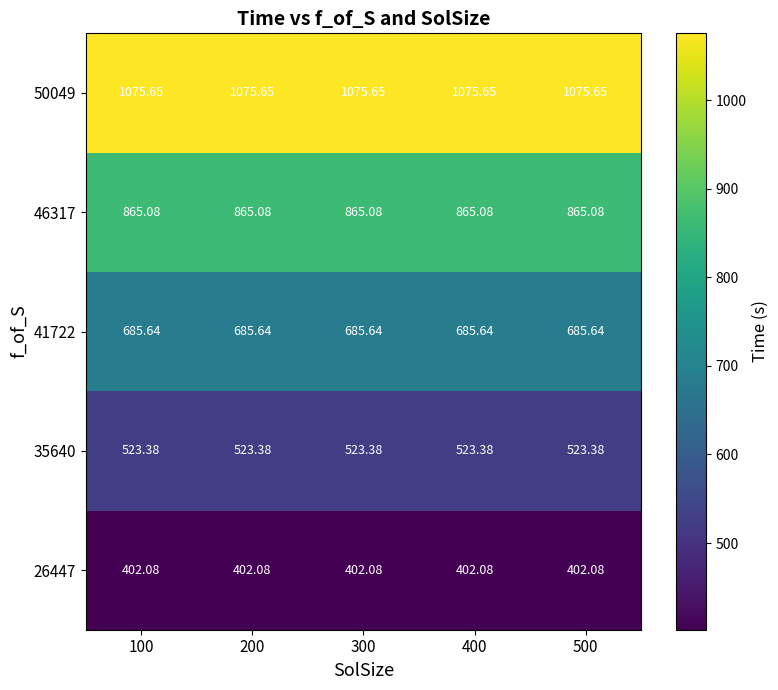

Is the value of 46317 at 500 greater than the value of 50049 at 400?

No